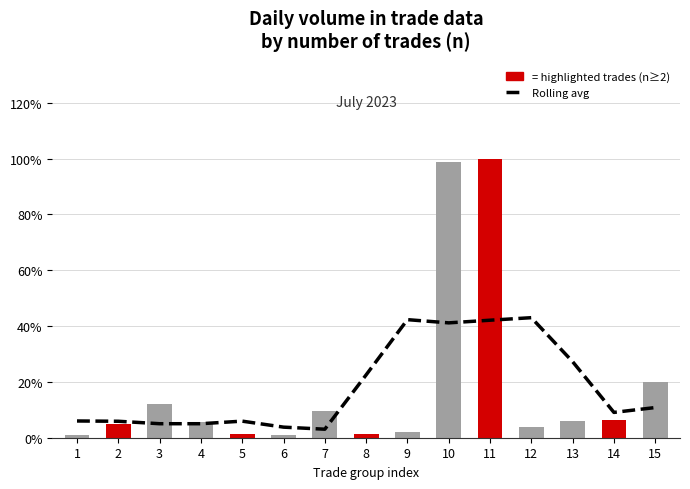

What value does the data have at 11?

0.4